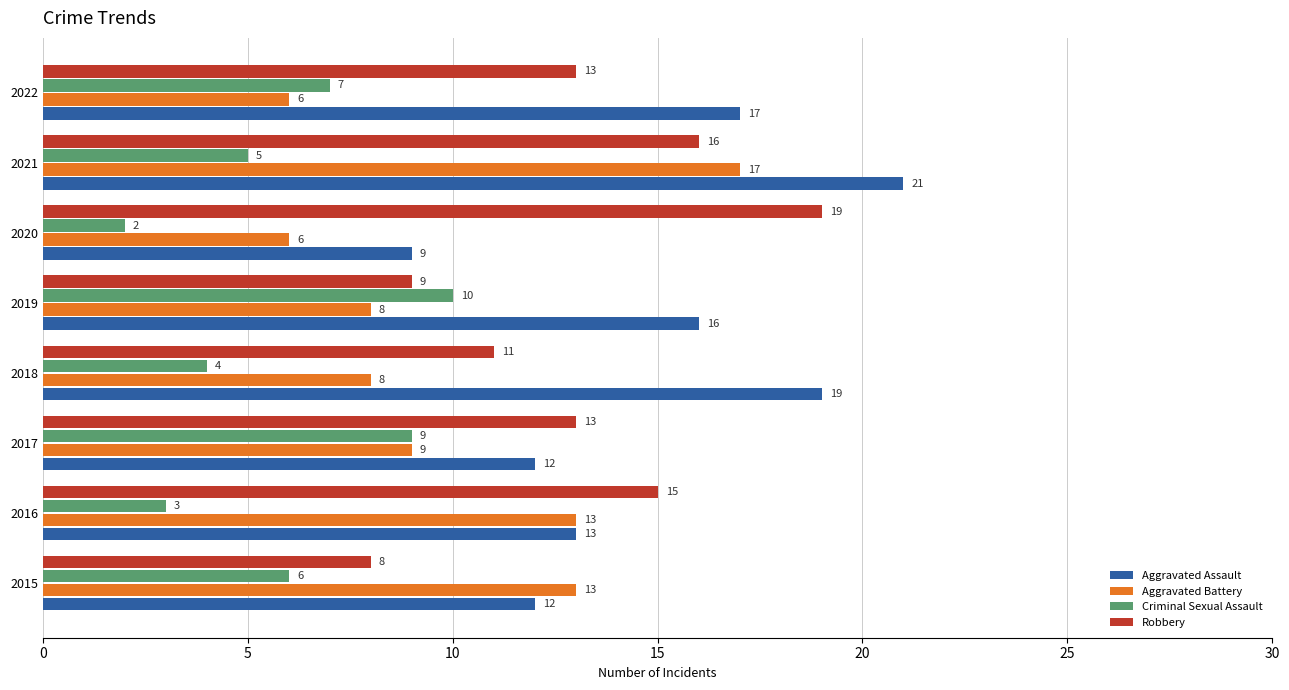

What is the average value of the Aggravated Battery series?

10